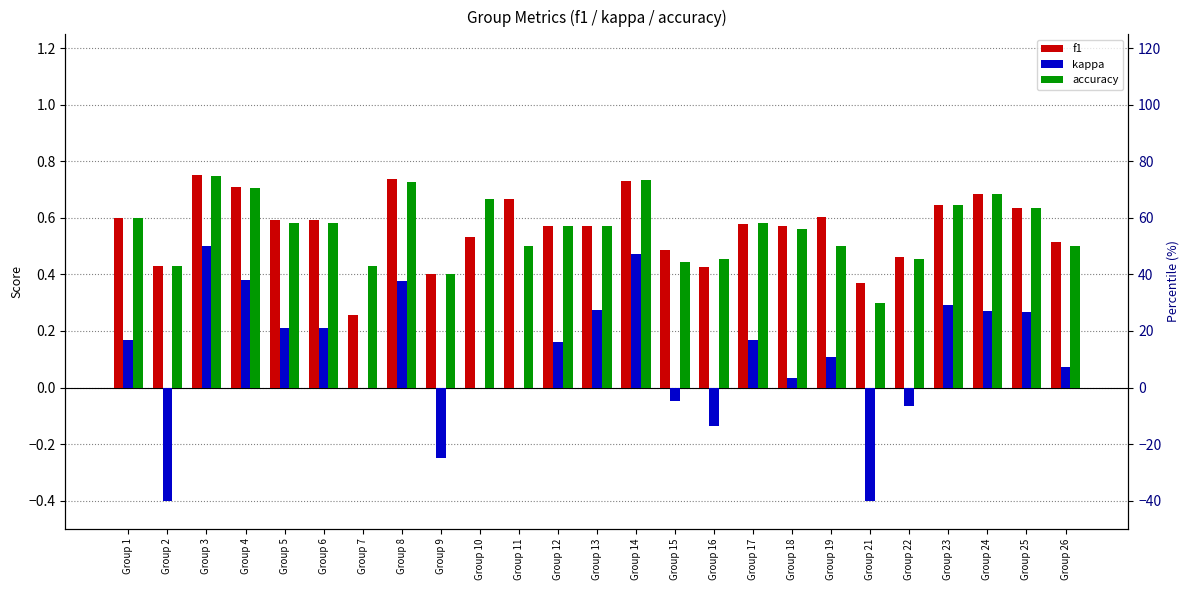

What is the value of the f1 bar at the 6th from the left?

0.6